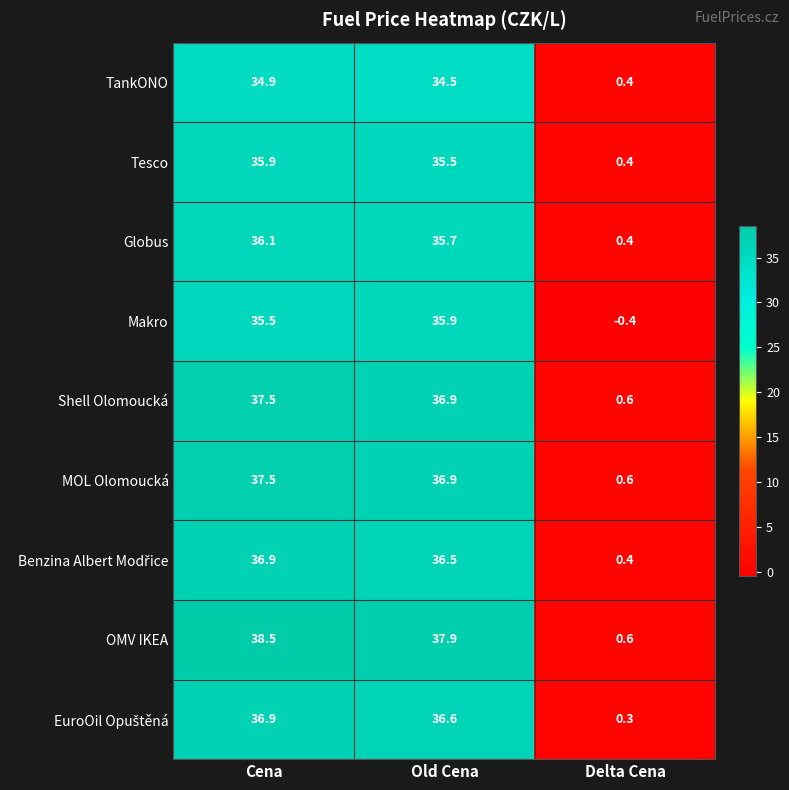

At which label does Tesco first exceed 35?

Cena